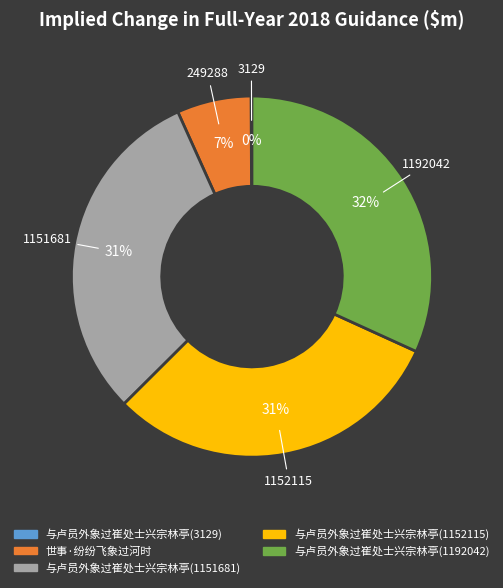

Which has a higher value, 世事·纷纷飞象过河时 or 与卢员外象过崔处士兴宗林亭(1151681)?

与卢员外象过崔处士兴宗林亭(1151681)